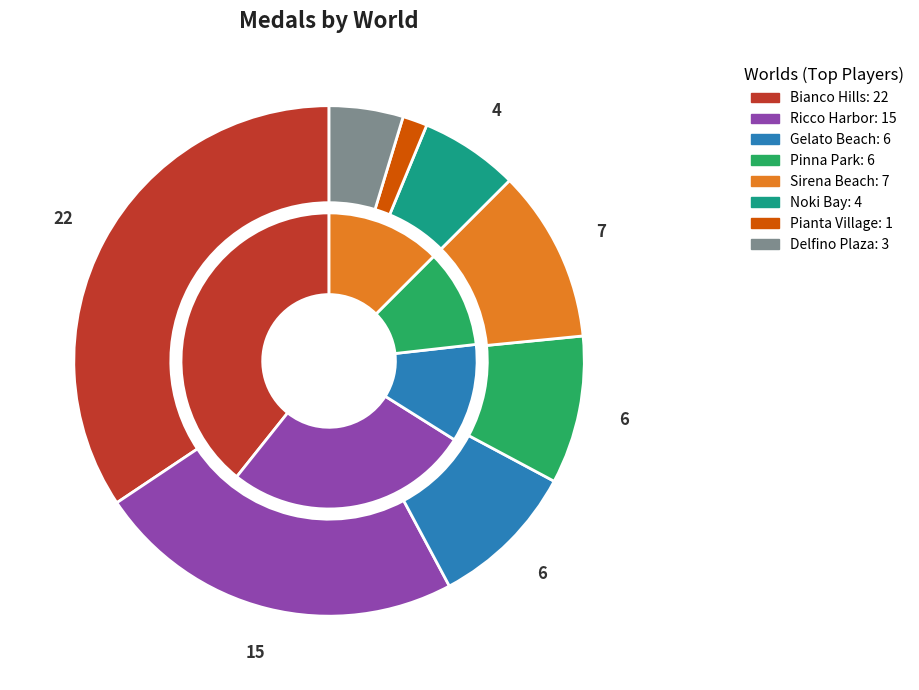

Count the number of slices in the pie.

8